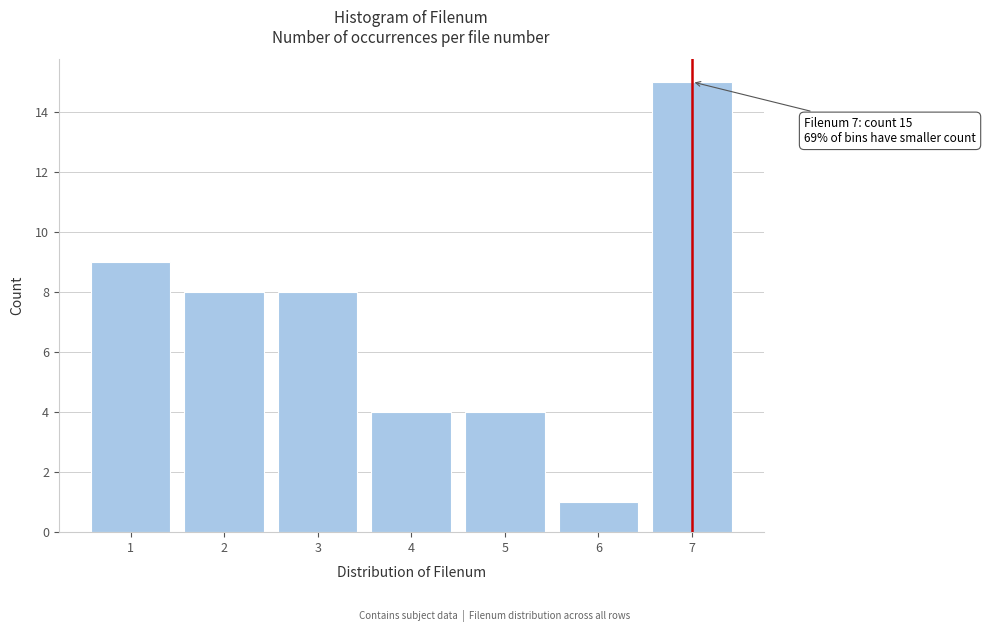

Reading right to left, what are all the values shown in this chart?

7=15	6=1	5=4	4=4	3=8	2=8	1=9